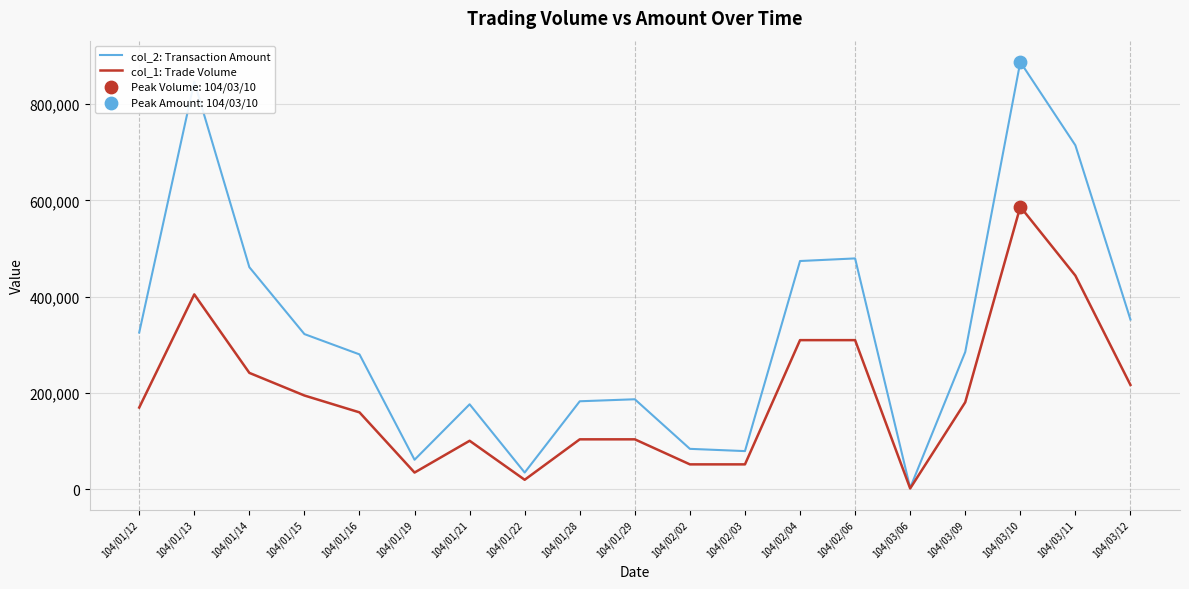

Is the value of col_1: Trade Volume at 104/01/16 greater than the value of col_2: Transaction Amount at 104/02/06?

No